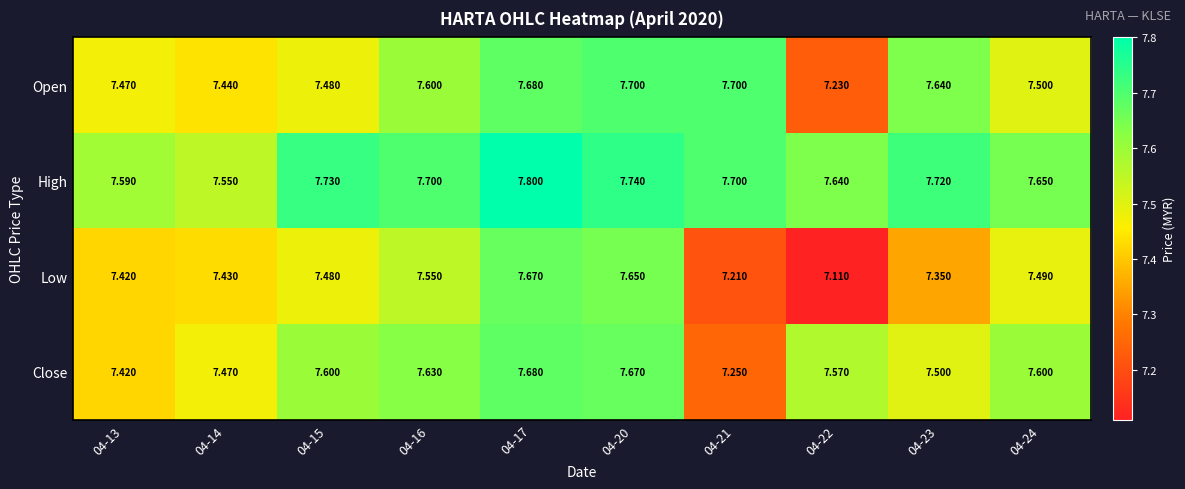

Which series changed the most between 04-15 and 04-22?

Low